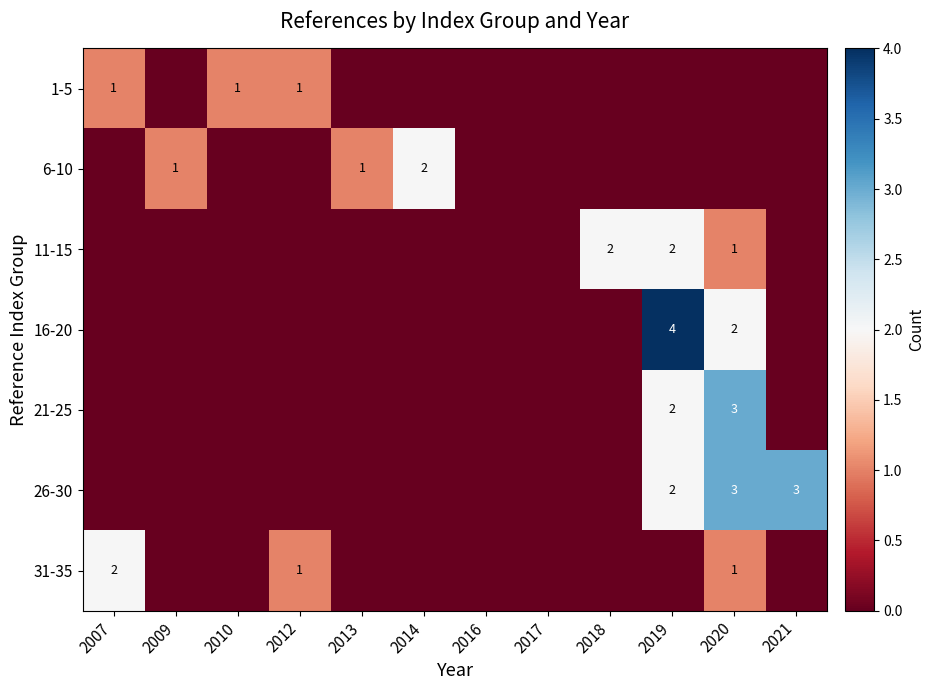

Which label corresponds to the largest value in the chart?

2019